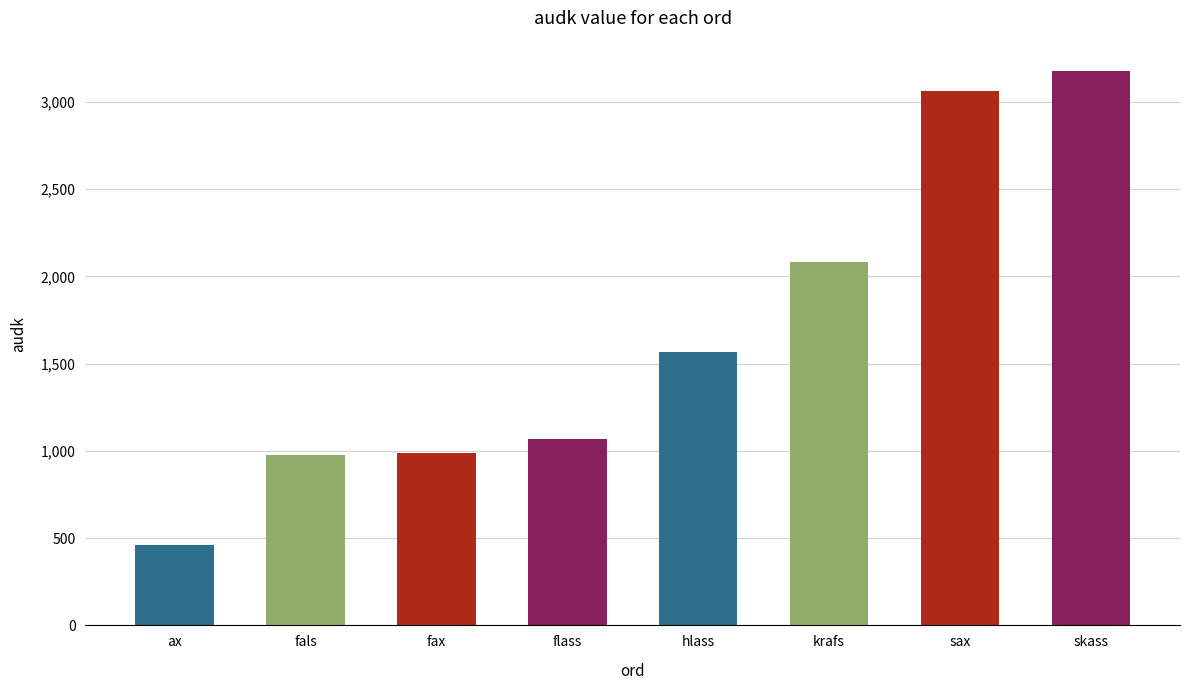

What is the smallest value displayed?

459